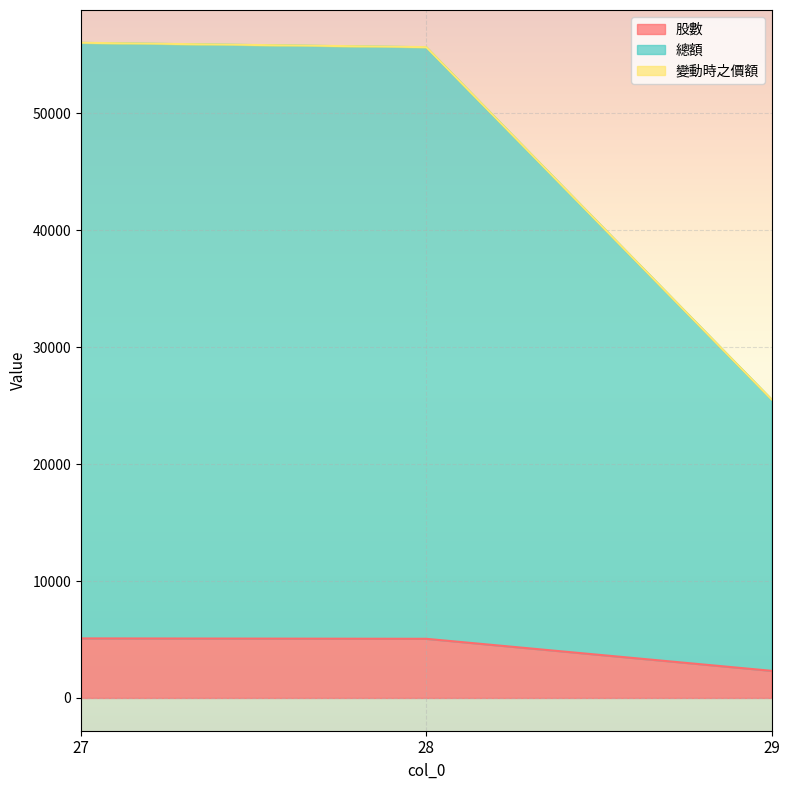

What is the sum of the 股數 values at 27 and 28?

10152